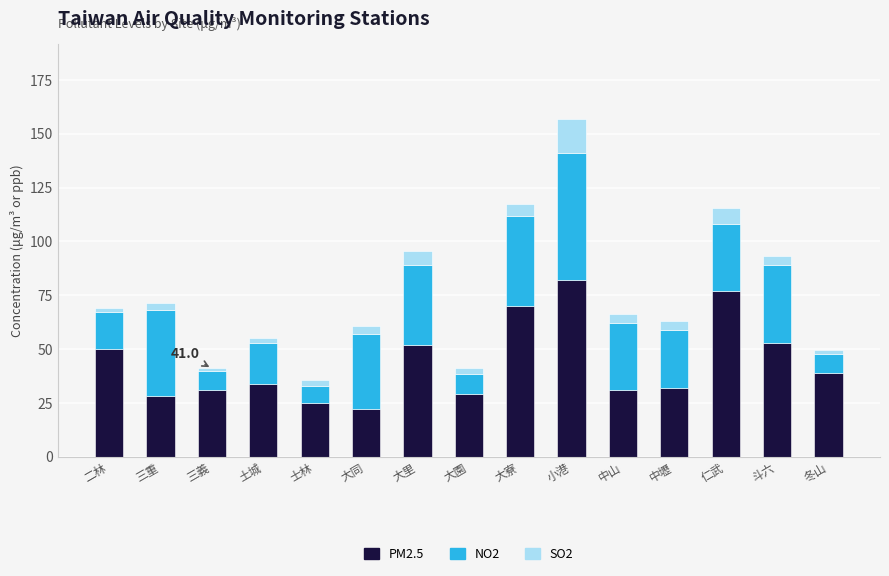

What is the difference between the second highest and minimum values in the PM2.5 series?

55.0